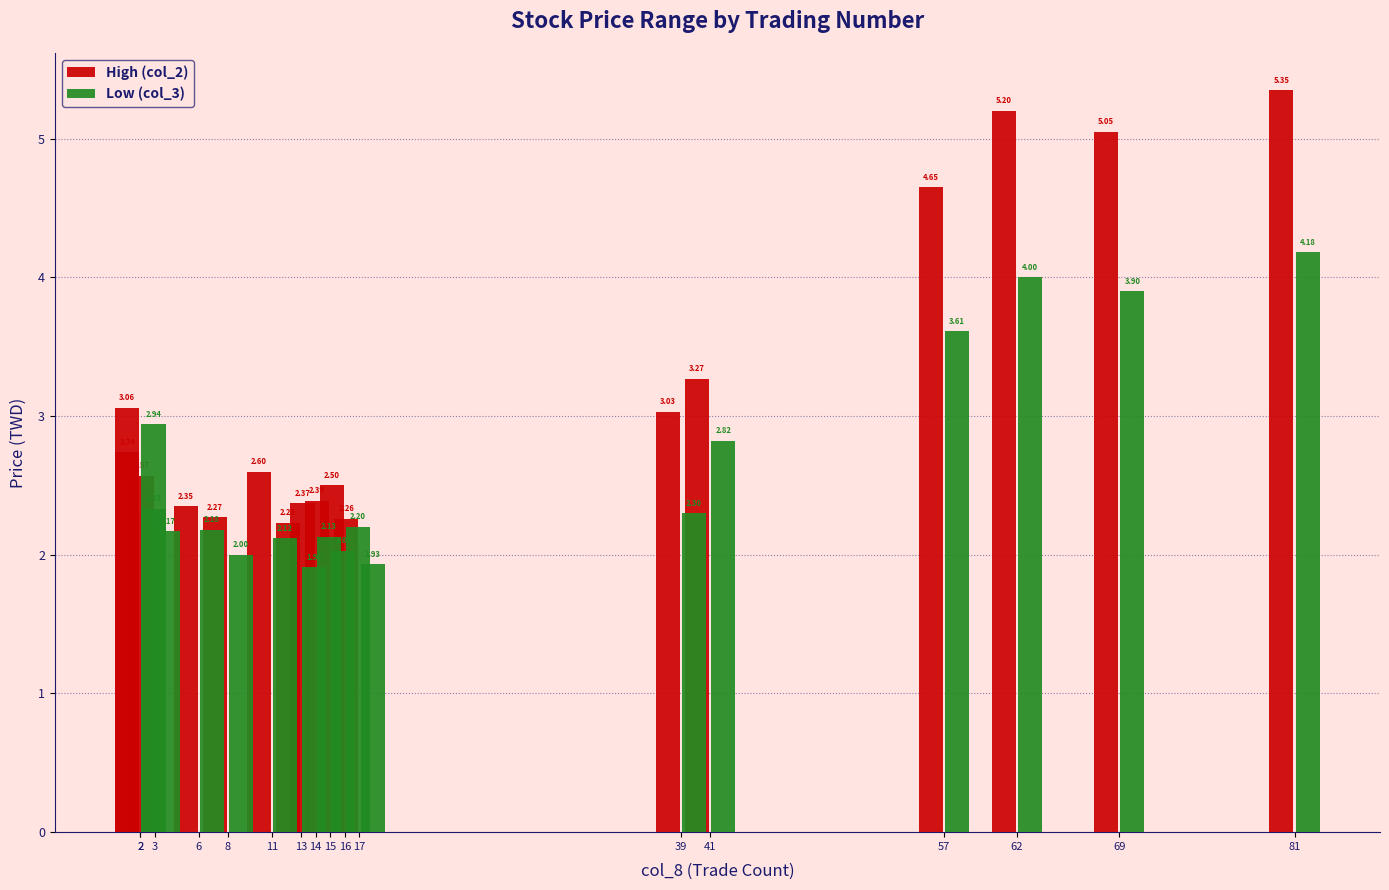

What is the lowest value of the High (col_2) series?

2.2